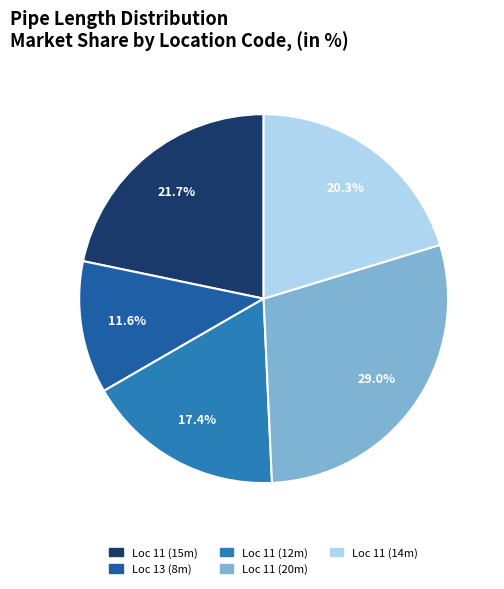

Rank the categories by value from highest to lowest.

11_3, 11, 11_4, 11_2, 13